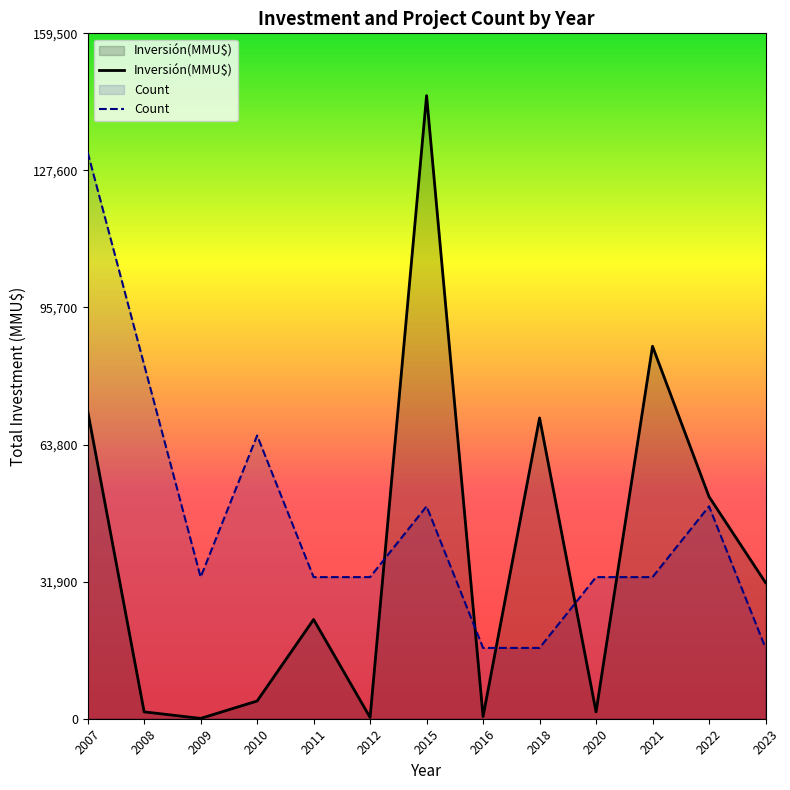

Reading right to left, list all the values displayed in this chart.

Inversión(MMU$): 2023=31678.0	2022=51678.0	2021=86678.0	2020=1600.0	2018=70000.0	2016=510.0	2015=145000.0	2012=300.0	2011=23097.0	2010=4121.0	2009=72.0	2008=1599.0	2007=71635.0
Count: 2023=16477.3	2022=49431.8	2021=32954.5	2020=32954.5	2018=16477.3	2016=16477.3	2015=49431.8	2012=32954.5	2011=32954.5	2010=65909.1	2009=32954.5	2008=82386.4	2007=131818.2